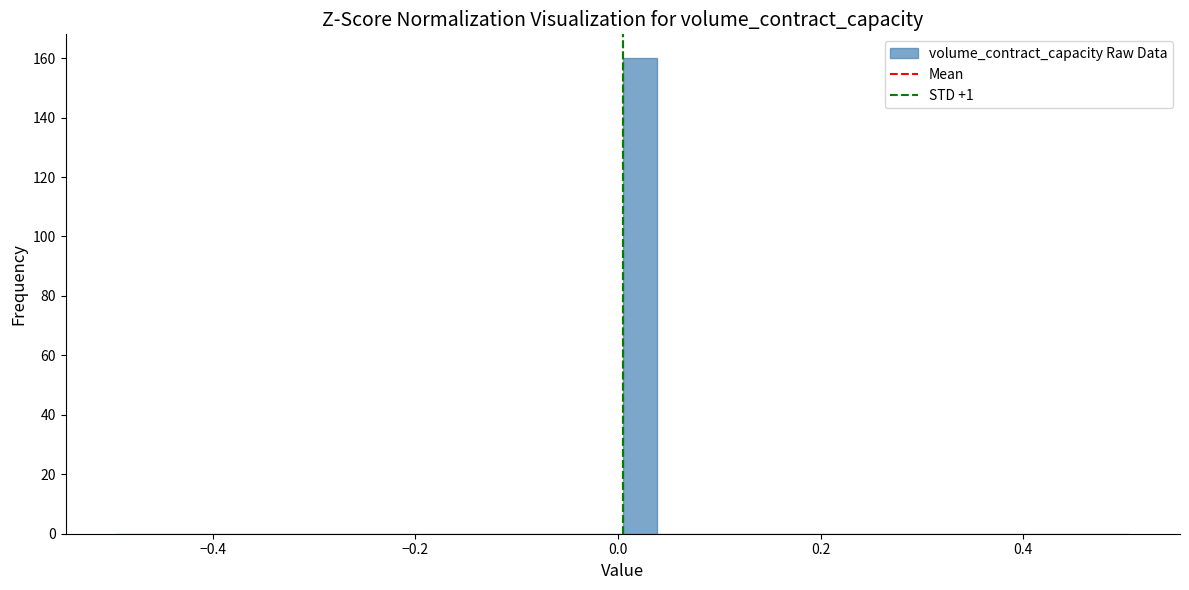

Around what value on the x-axis is the tallest bar? Give the approximate position of its centre, as read against the axis.

0.02